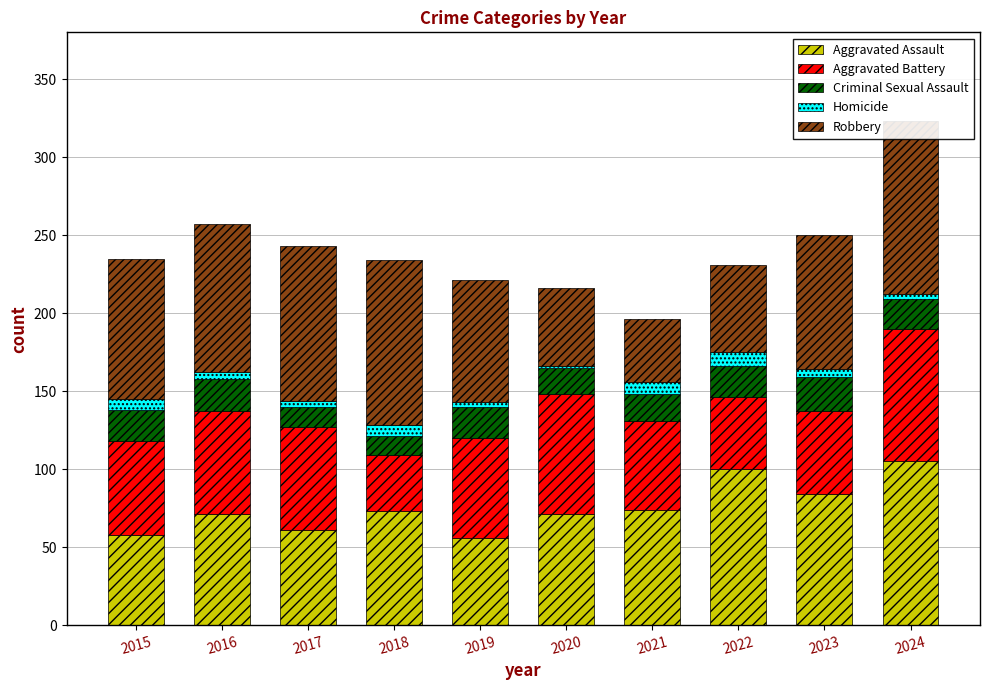

True or false: Homicide has a value of 5 at 2023.

True